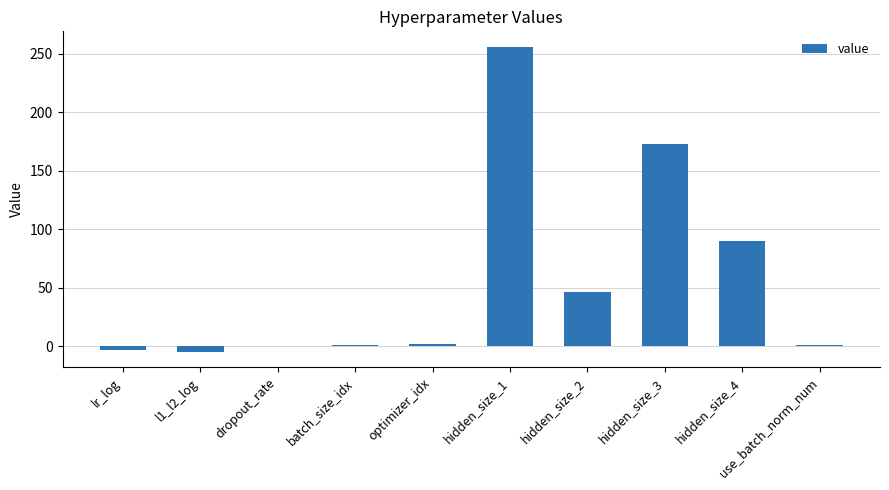

How many data points does each series have?

10